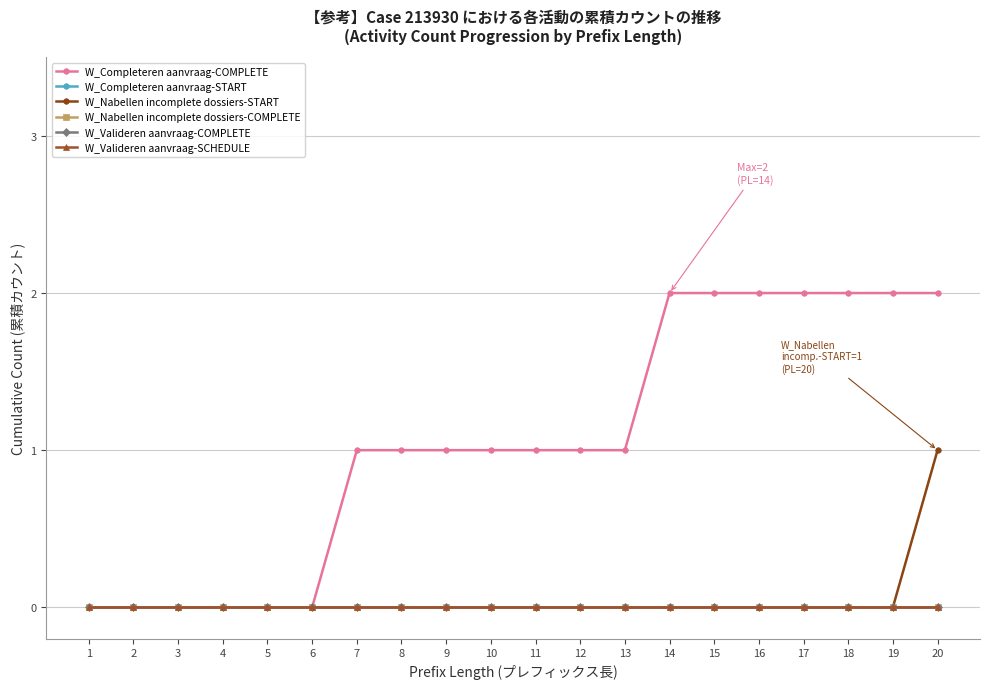

True or false: W_Completeren aanvraag-COMPLETE has more than 0 points higher than both neighbors.

False